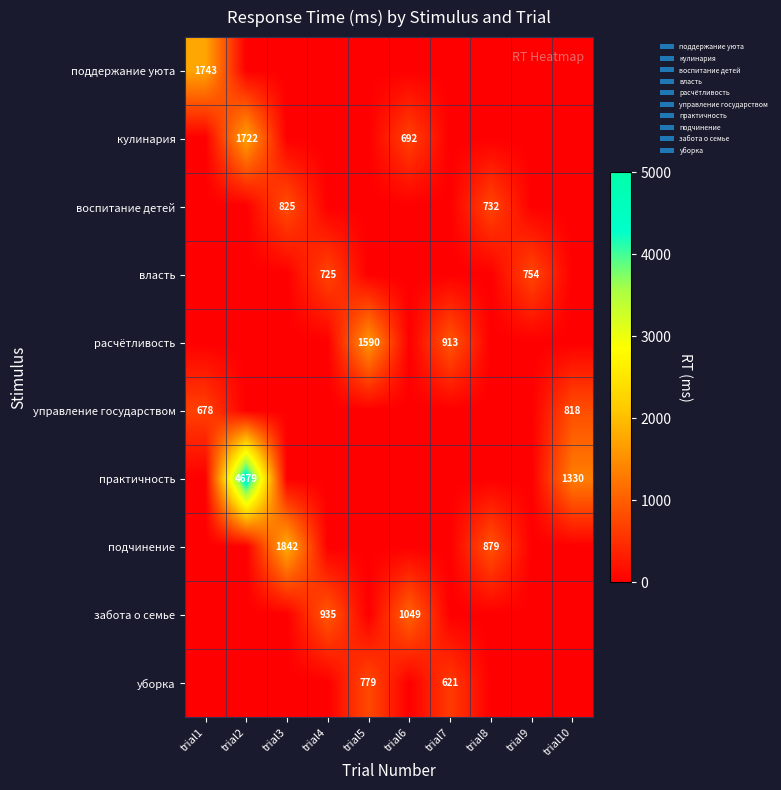

The уборка series shows 452 at trial5. True or false?

False